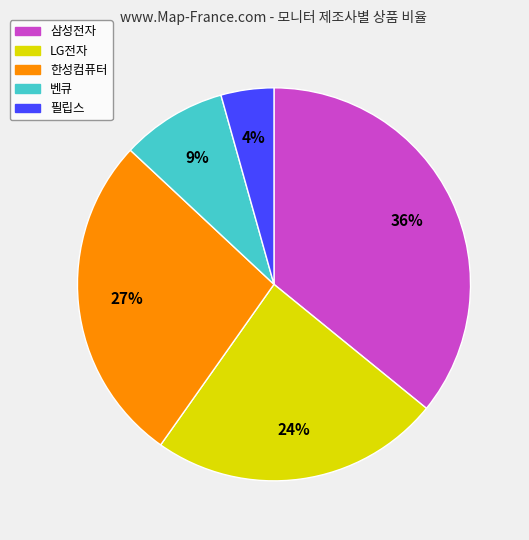

Which category has the smallest portion of the pie?

필립스